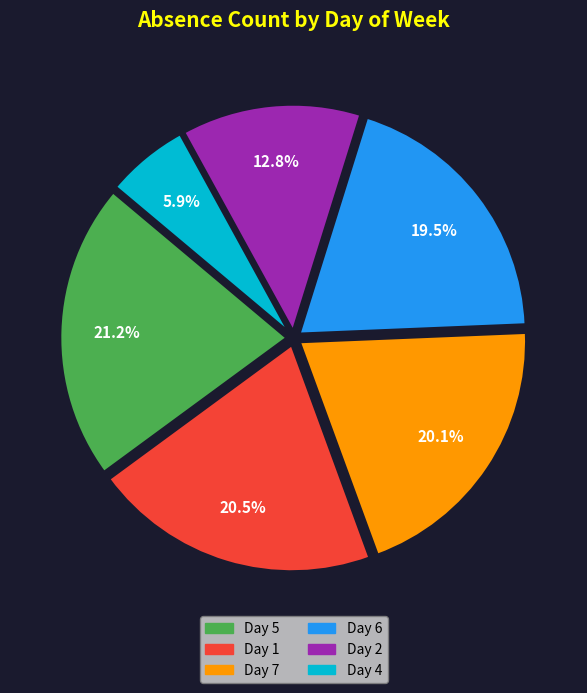

Combined, what portion of the pie is Day 6 and Day 1?

40.0%